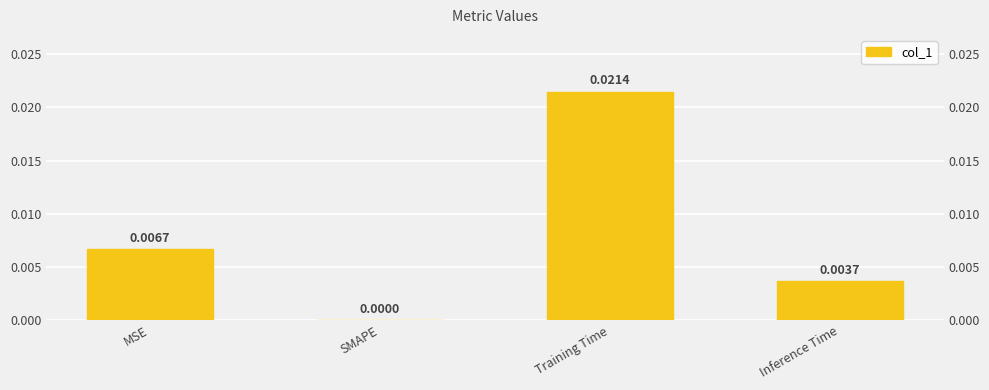

How many distinct data groups are displayed?

1